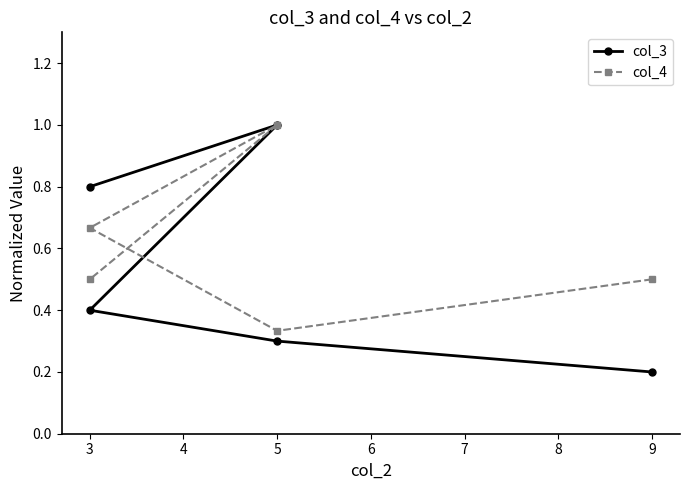

Does the chart display data point markers on the line(s)?

Yes